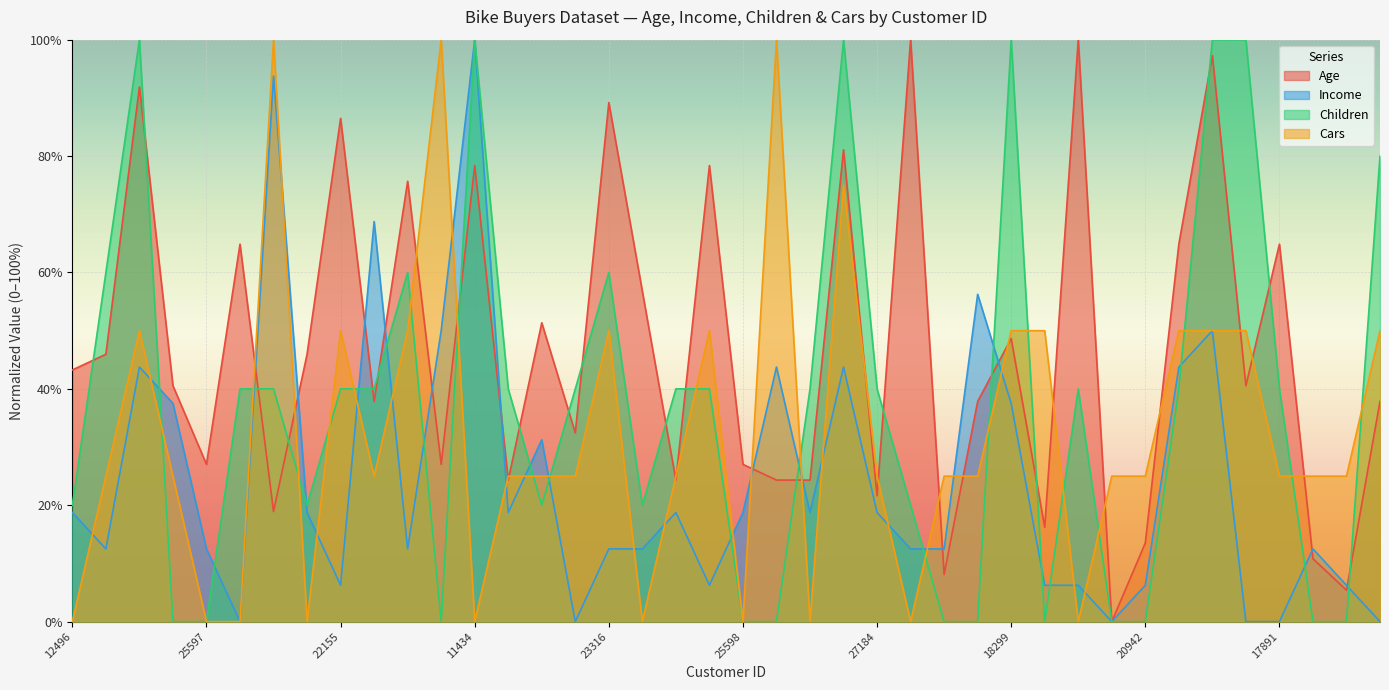

What is the difference between the second highest and minimum values in the Children series?

1.0